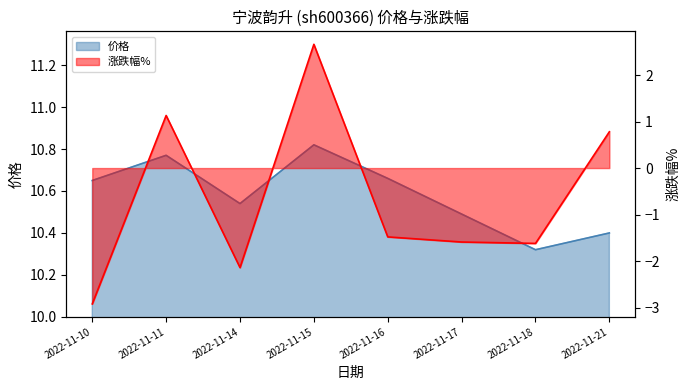

What is the average value of the 涨跌幅% series?

-0.6